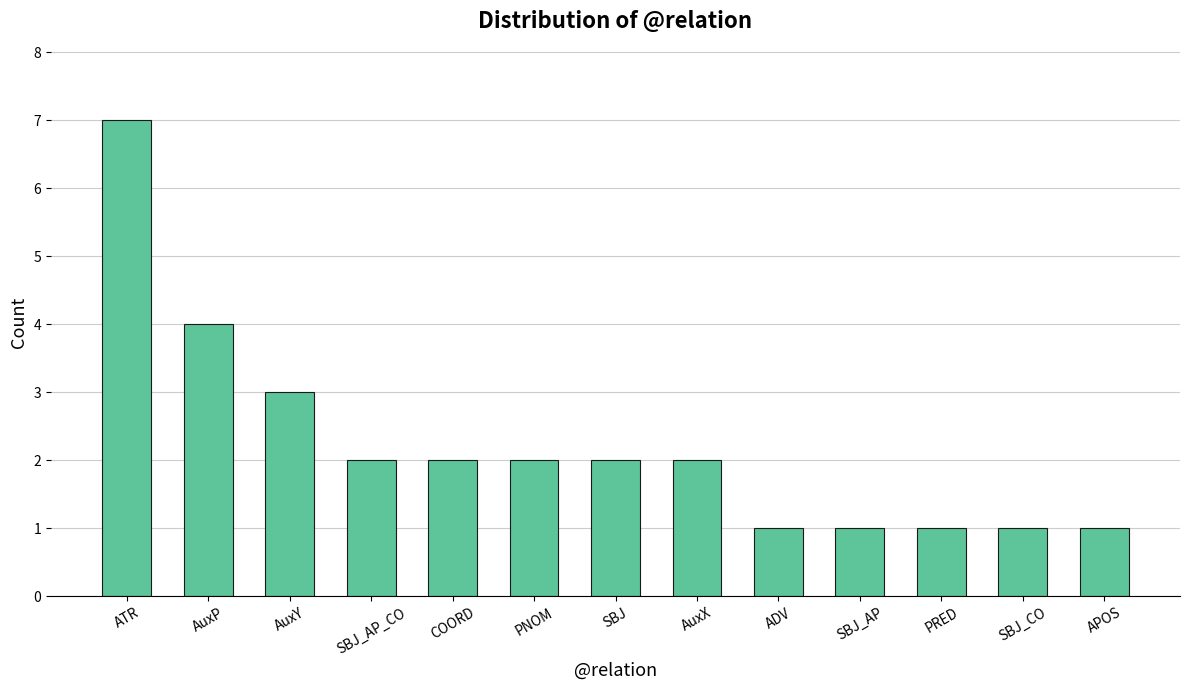

Does the chart contain stacked bars?

No